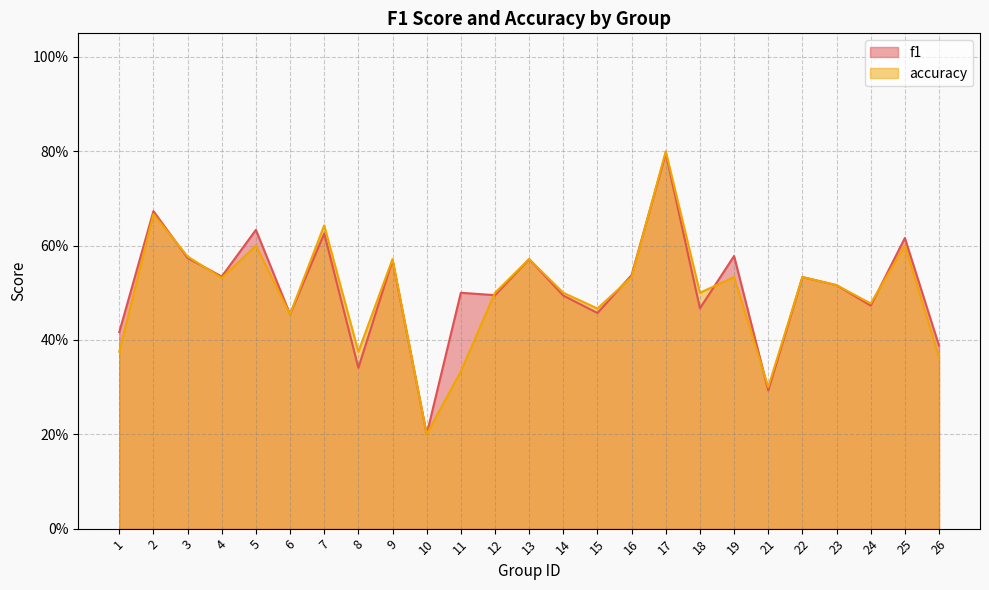

Rank the series by their maximum value, from highest to lowest.

accuracy, f1